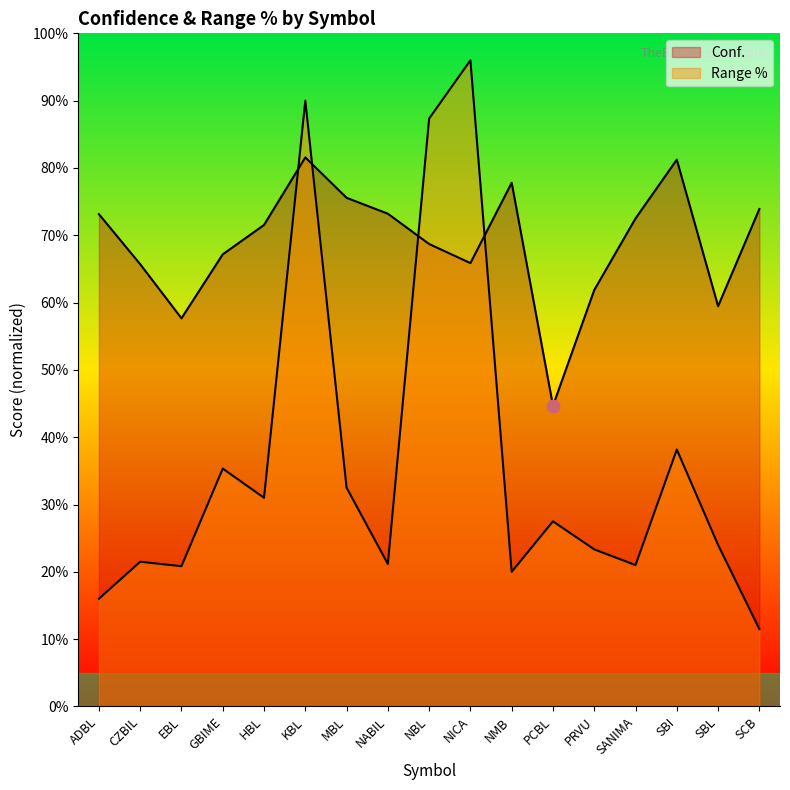

Which series has the largest Y range (max minus min)?

Range %